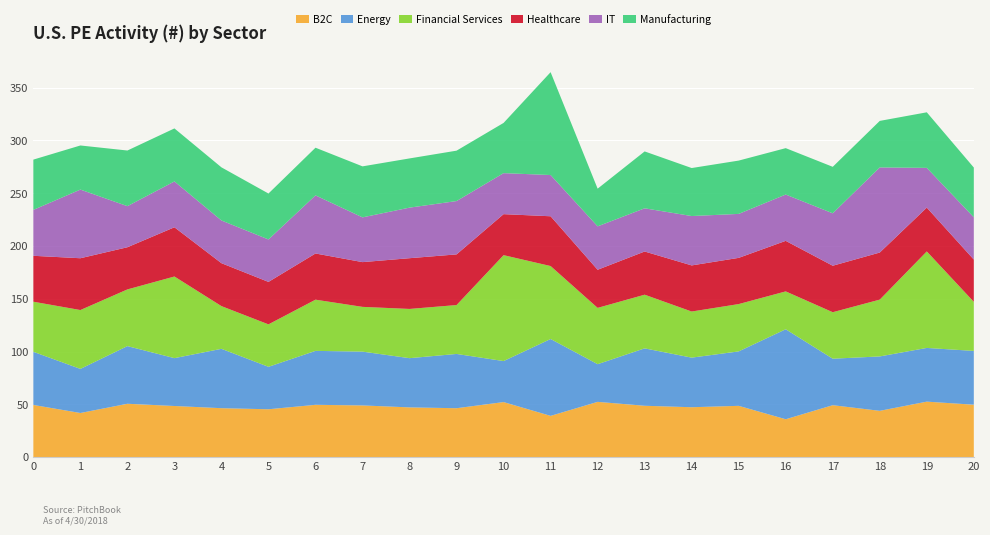

What is the total value across all series at 13?

289.5